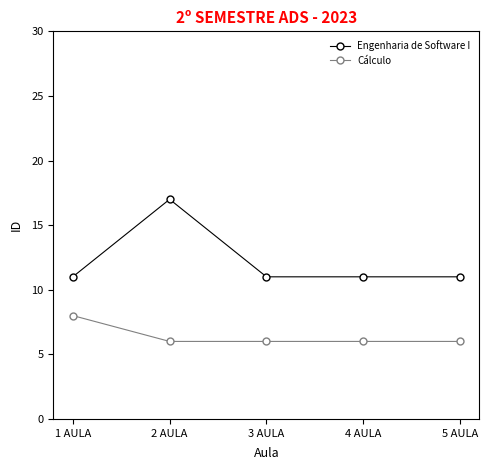

What position from the right is 5 AULA?

1